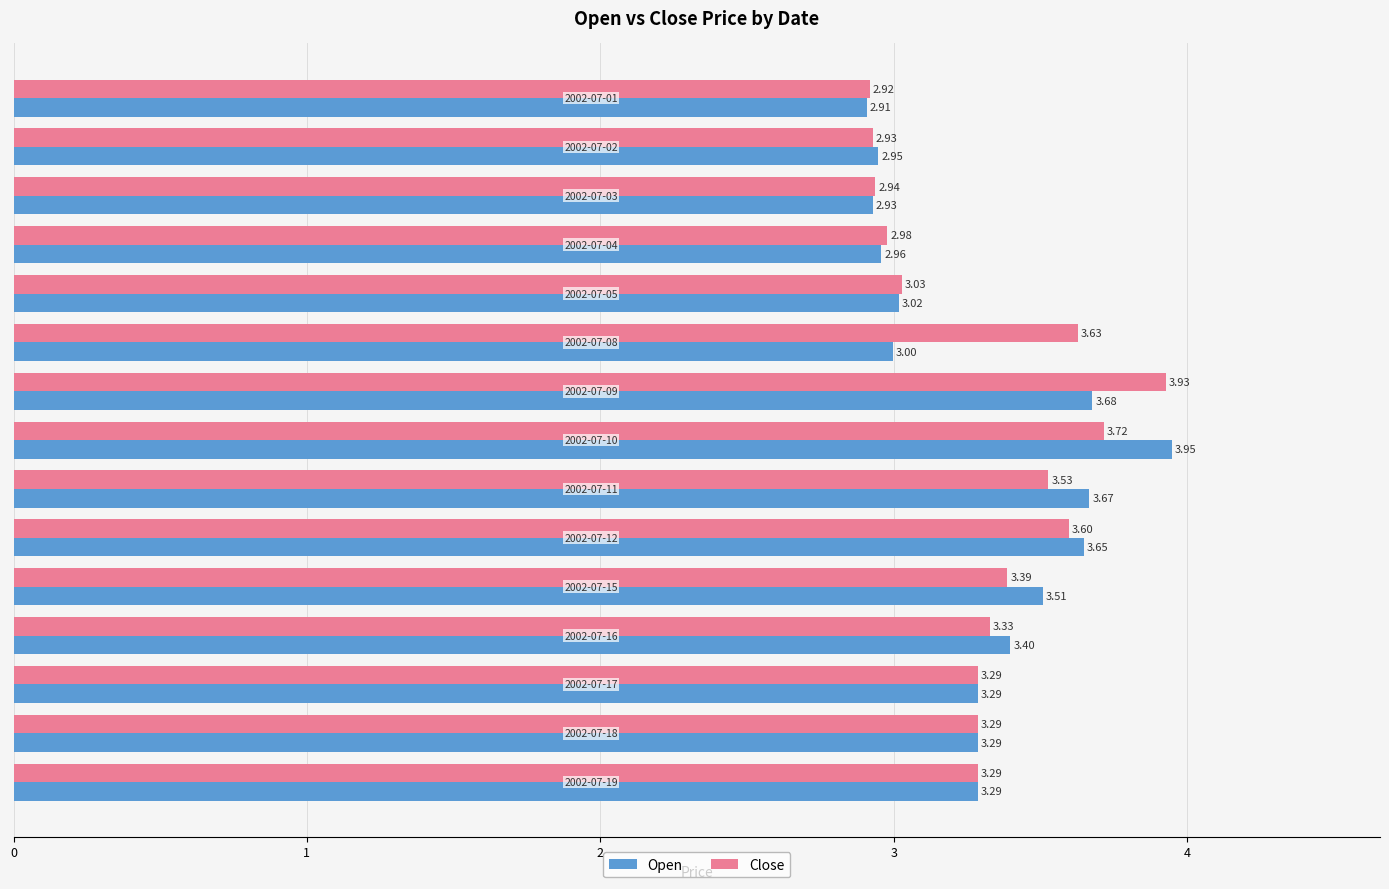

What is the difference between the maximum and minimum values in the Close series?

1.0